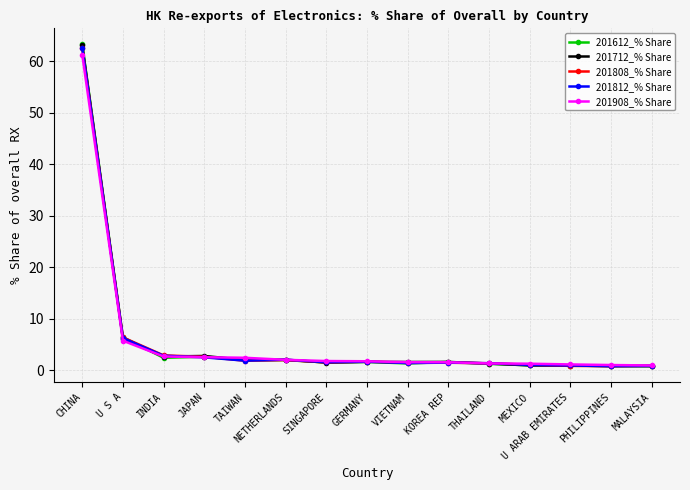

Where is 201808_% Share nearest to the value 31?

U S A